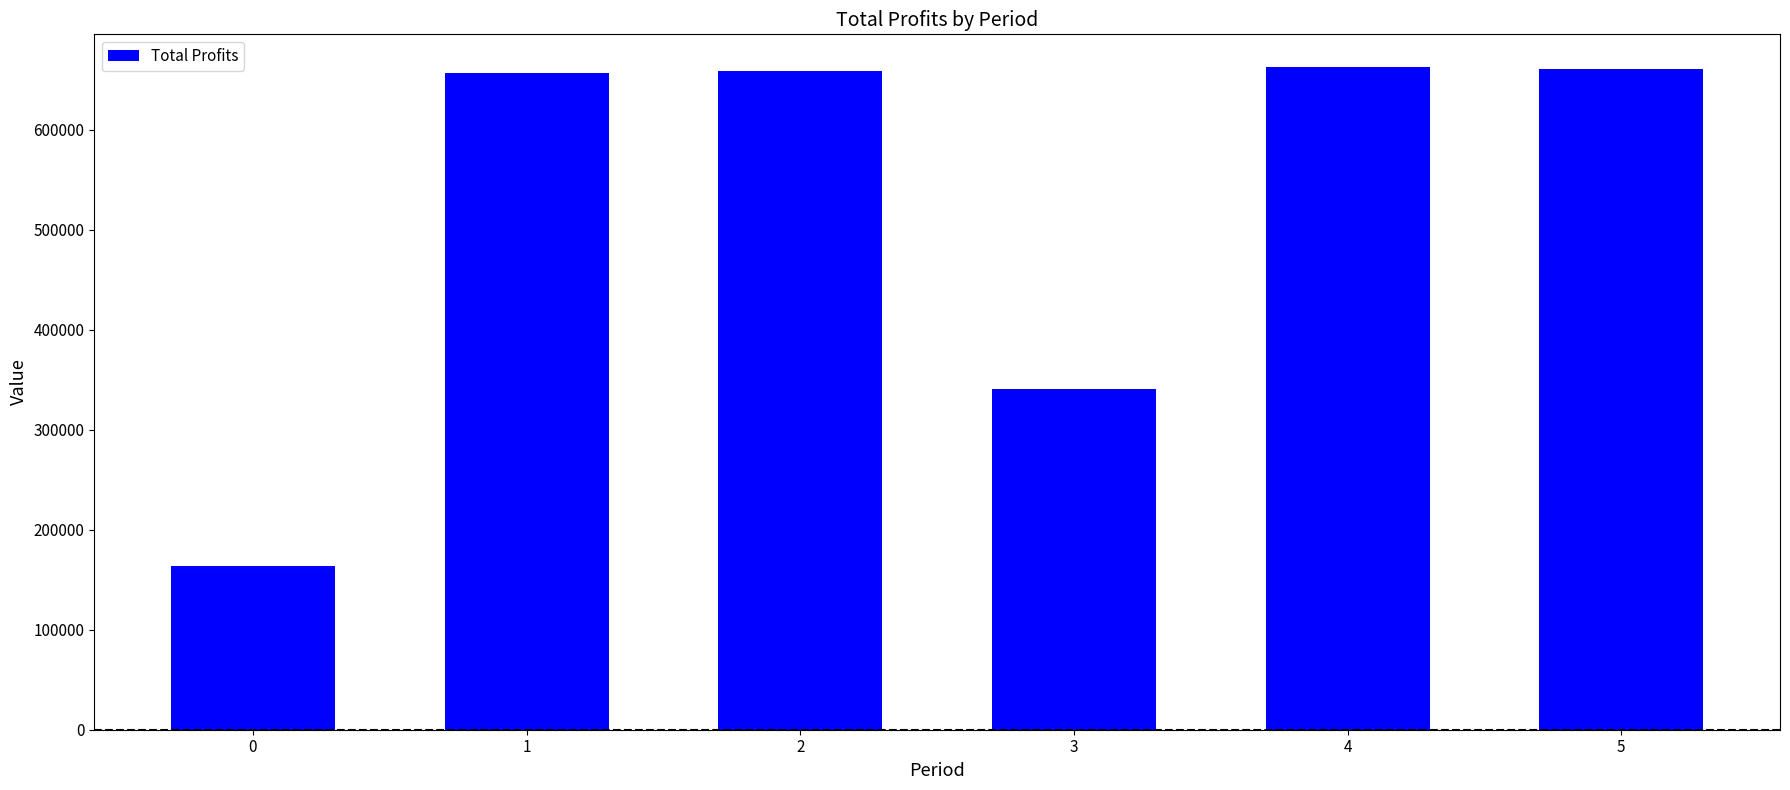

What is the sum of the values at 3 and 2?

998466.6